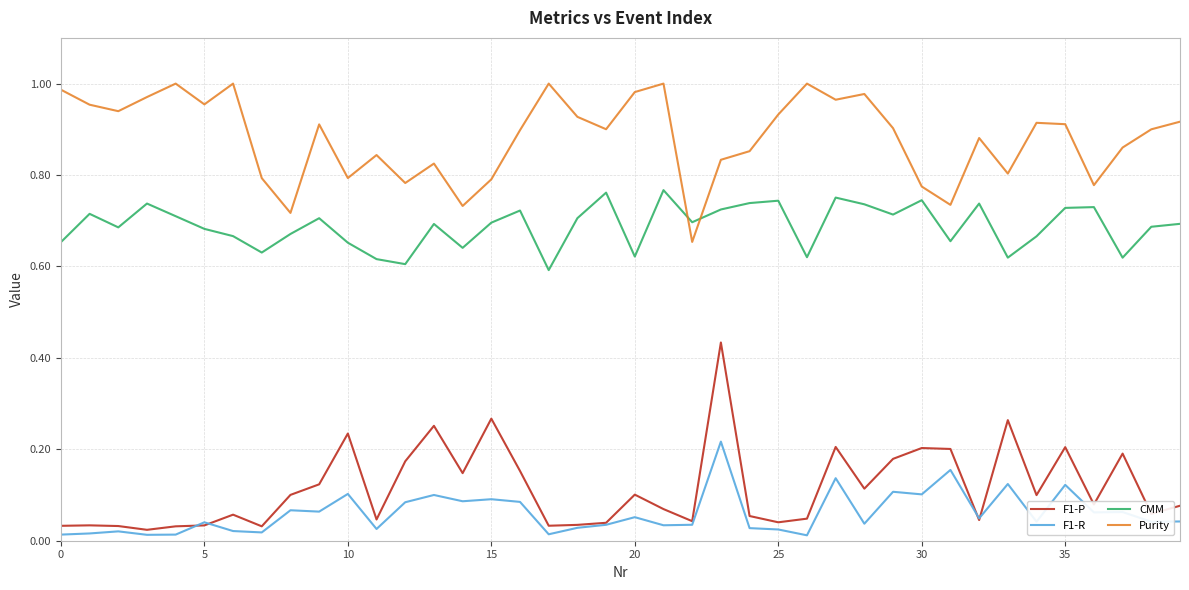

What is the sum of all F1-P values?

4.6